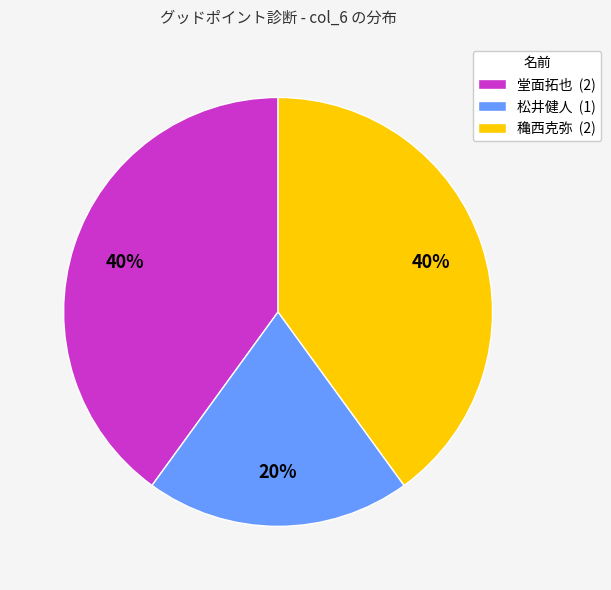

How many slices are in this pie chart?

3